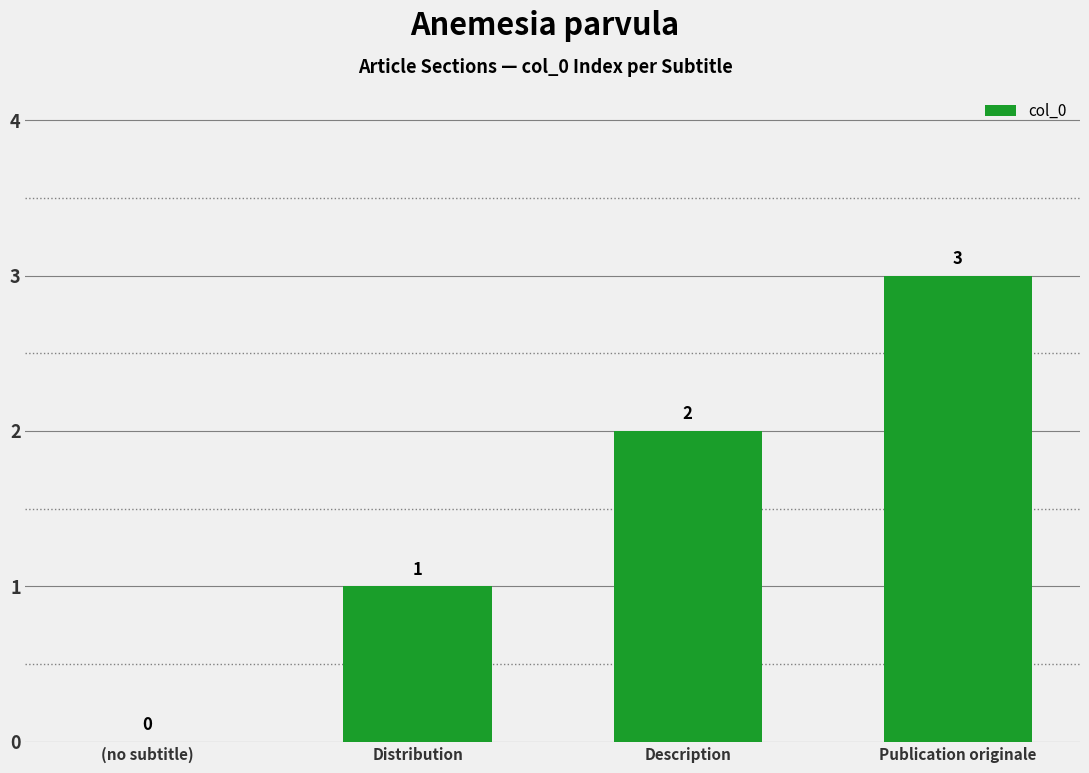

How many values are between 1 and 3?

3